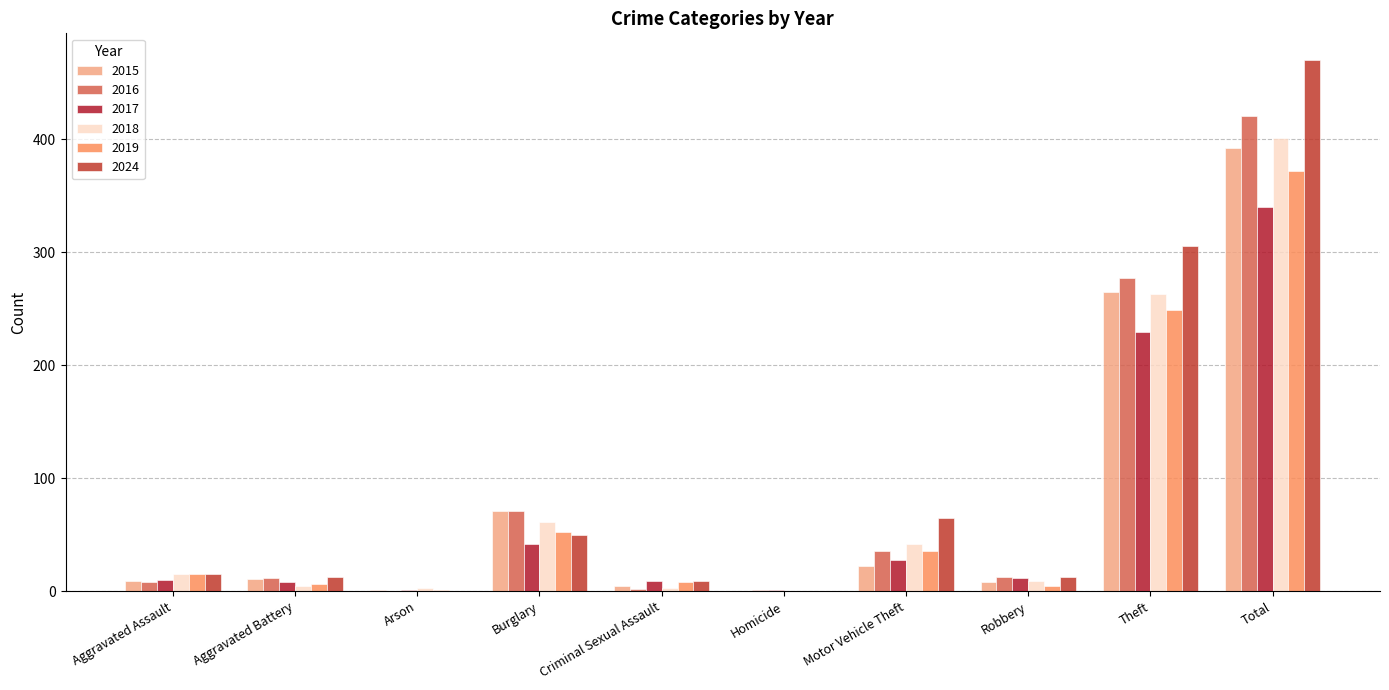

What is the difference between the highest and lowest values at Aggravated Battery?

8